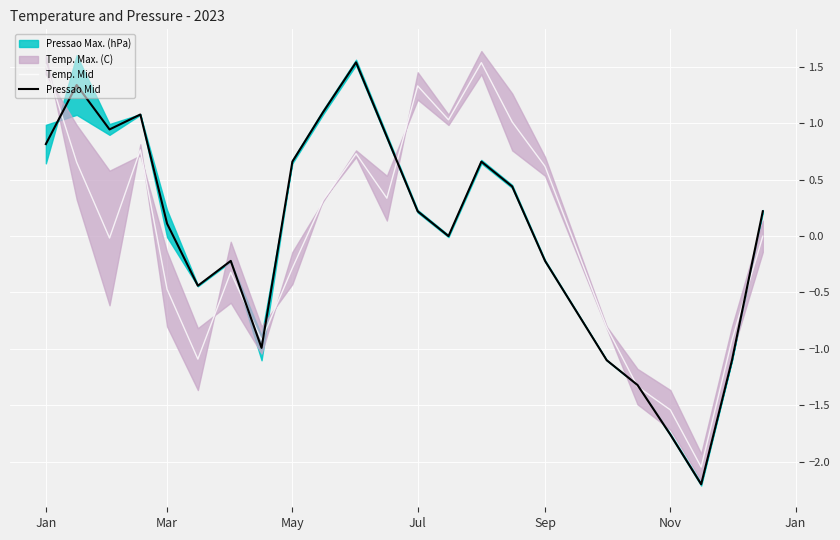

How many data points in Pressao Mid are above 0?

14